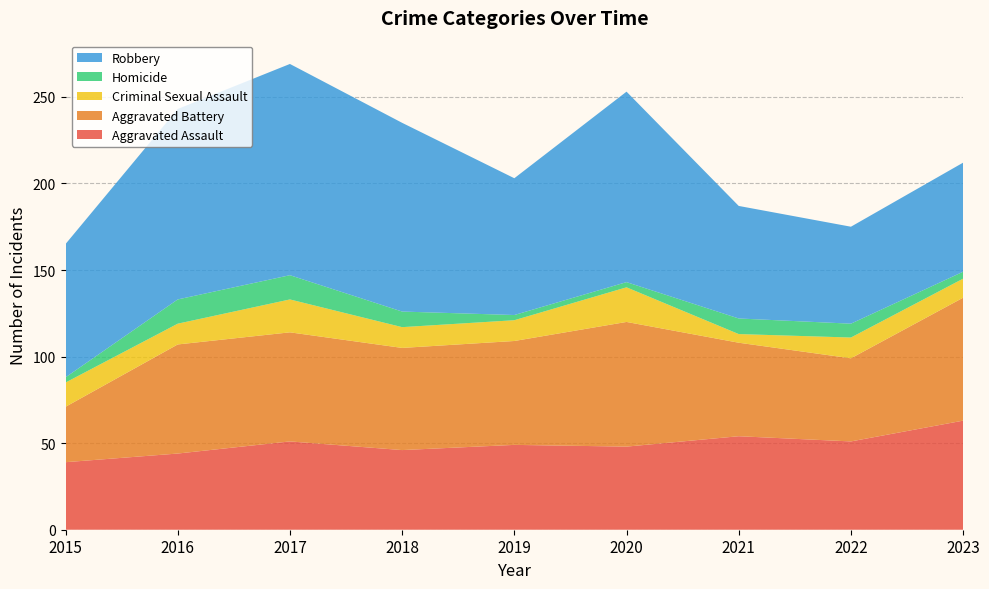

Reading left to right, list all the values displayed in this chart.

Aggravated Assault: 2015=39	2016=44	2017=51	2018=46	2019=49	2020=48	2021=54	2022=51	2023=63
Aggravated Battery: 2015=32	2016=63	2017=63	2018=59	2019=60	2020=72	2021=54	2022=48	2023=71
Criminal Sexual Assault: 2015=14	2016=12	2017=19	2018=12	2019=12	2020=20	2021=5	2022=12	2023=11
Homicide: 2015=3	2016=14	2017=14	2018=9	2019=3	2020=3	2021=9	2022=8	2023=4
Robbery: 2015=77	2016=110	2017=122	2018=109	2019=79	2020=110	2021=65	2022=56	2023=63